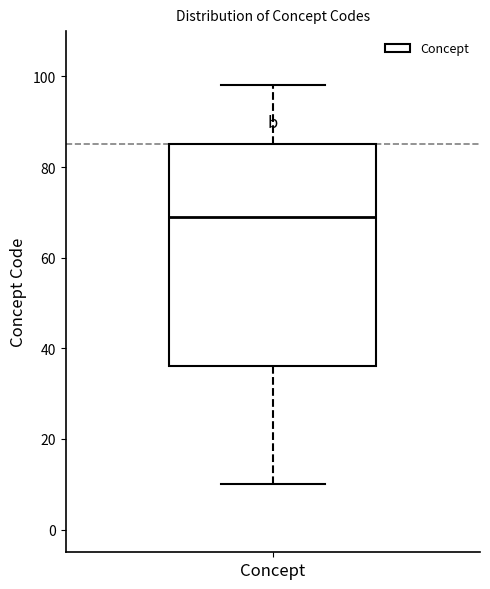

Transcribe this box plot: give where the median line is, the range the box spans, and where the two whiskers end, as read against the y-axis. The values are not printed on the chart, so give them approximately, as read against the axis.

median 70, box 36 to 86, whiskers 10 to 98